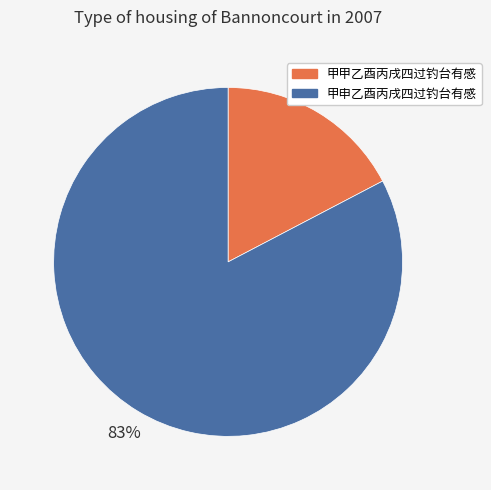

Between 甲申乙酉丙戌四过钓台有感 and 甲甲乙酉丙戌四过钓台有感, which is larger?

甲申乙酉丙戌四过钓台有感